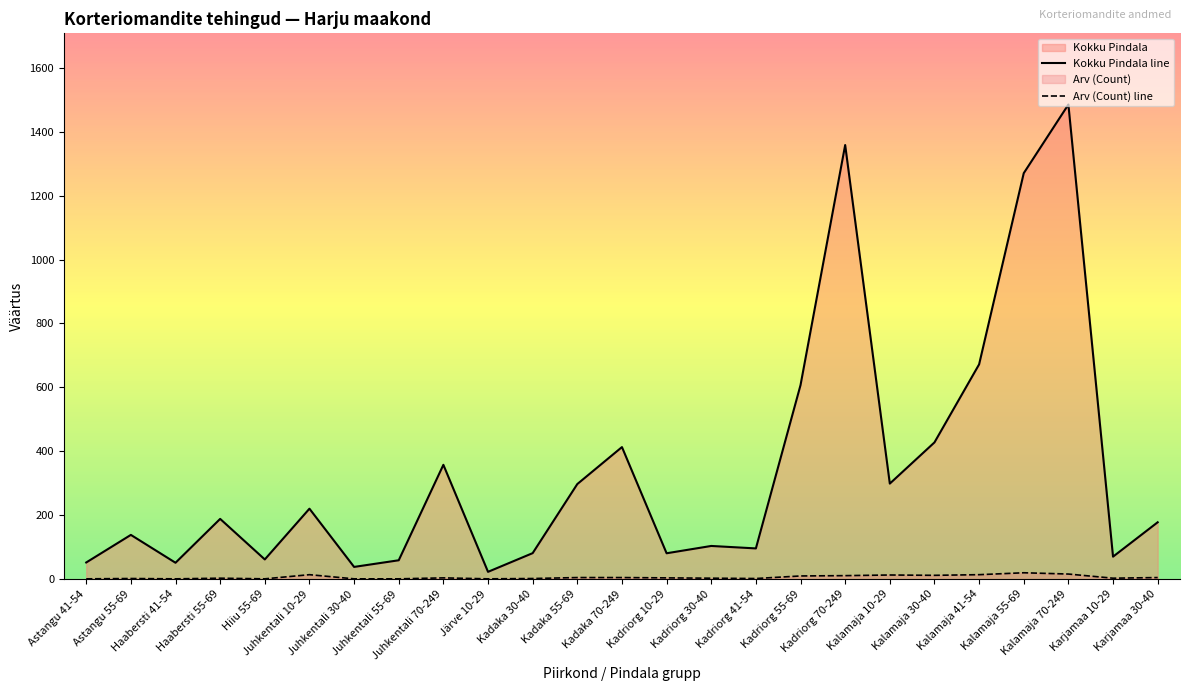

Reading right to left, list all the values displayed in this chart.

Kokku Pindala line: 178.0	70.4	1485.2	1270.4	672.1	427.9	299.0	1358.4	607.3	96.2	103.9	81.0	413.3	297.6	81.4	22.9	357.8	59.1	38.3	220.5	61.7	188.6	51.3	138.5	52.2
Arv (Count) line: 5.0	3.0	16.0	20.0	14.0	12.0	13.0	11.0	10.0	2.0	3.0	4.0	5.0	5.0	2.0	1.0	4.0	1.0	1.0	14.0	1.0	3.0	1.0	2.0	1.0